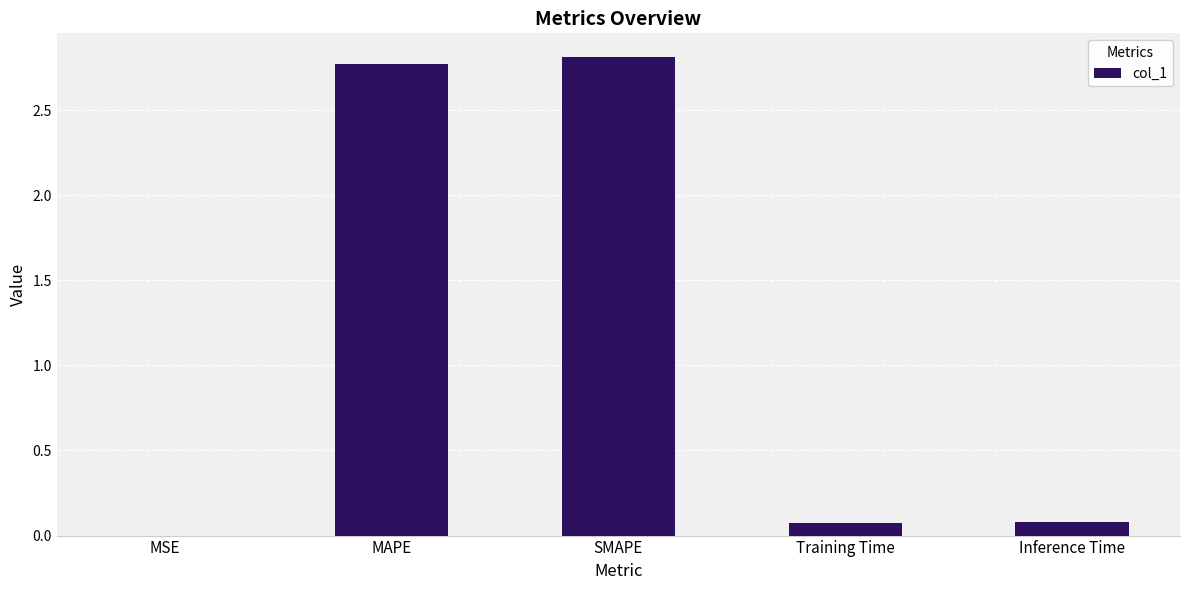

What is the maximum value shown in the chart?

2.8